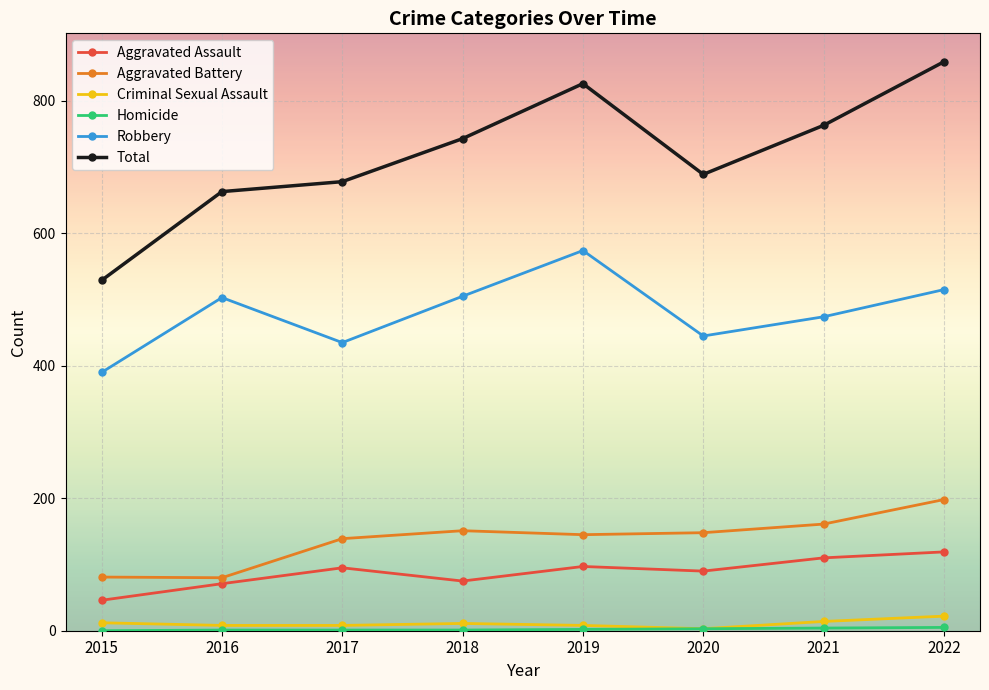

The value of Aggravated Assault at 2022 is 119. True or false?

True